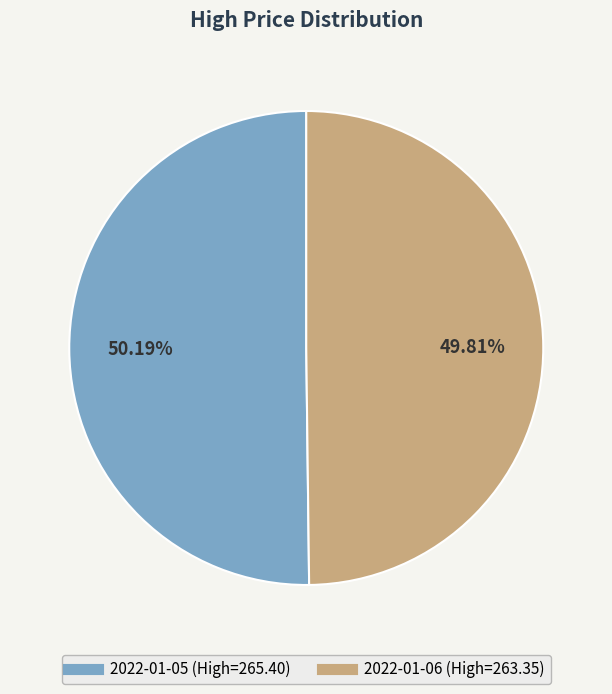

To the nearest percent, what percentage of the pie is 2022-01-06?

50%